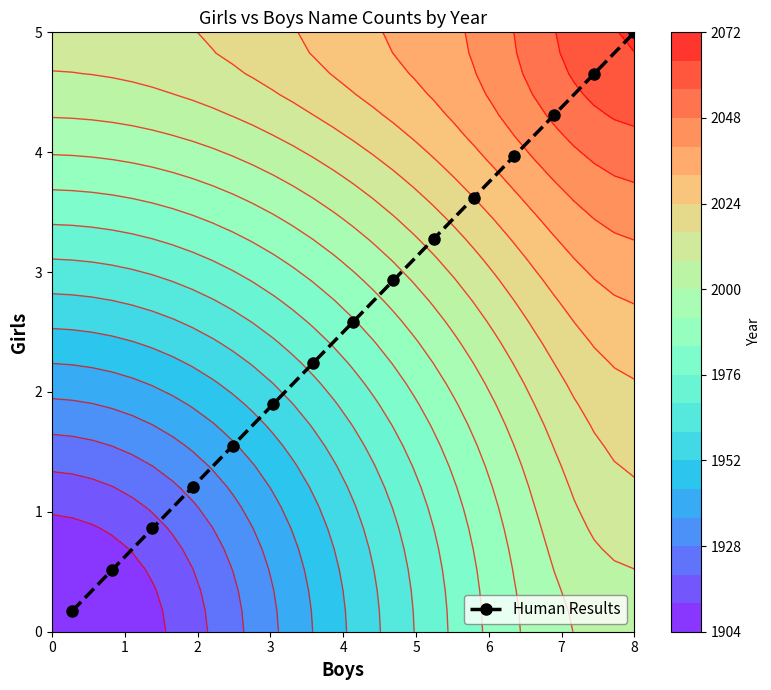

What is the value of the Human Results point at the 8th from the left?

2.6